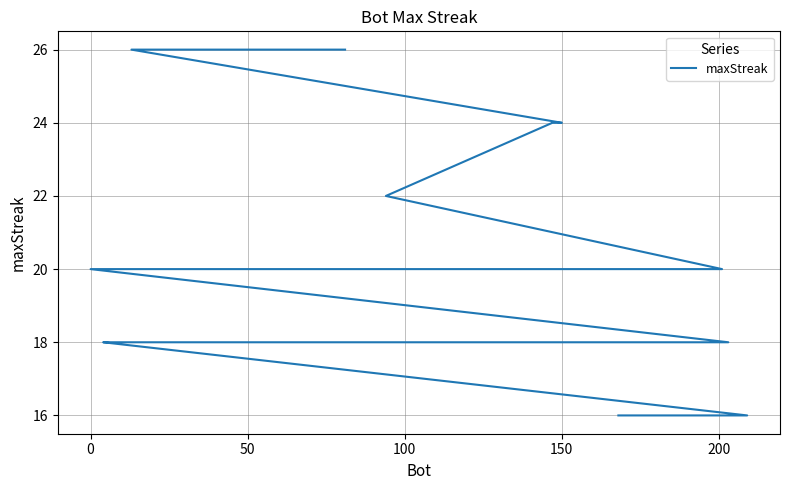

What is the minimum value shown in the chart?

16